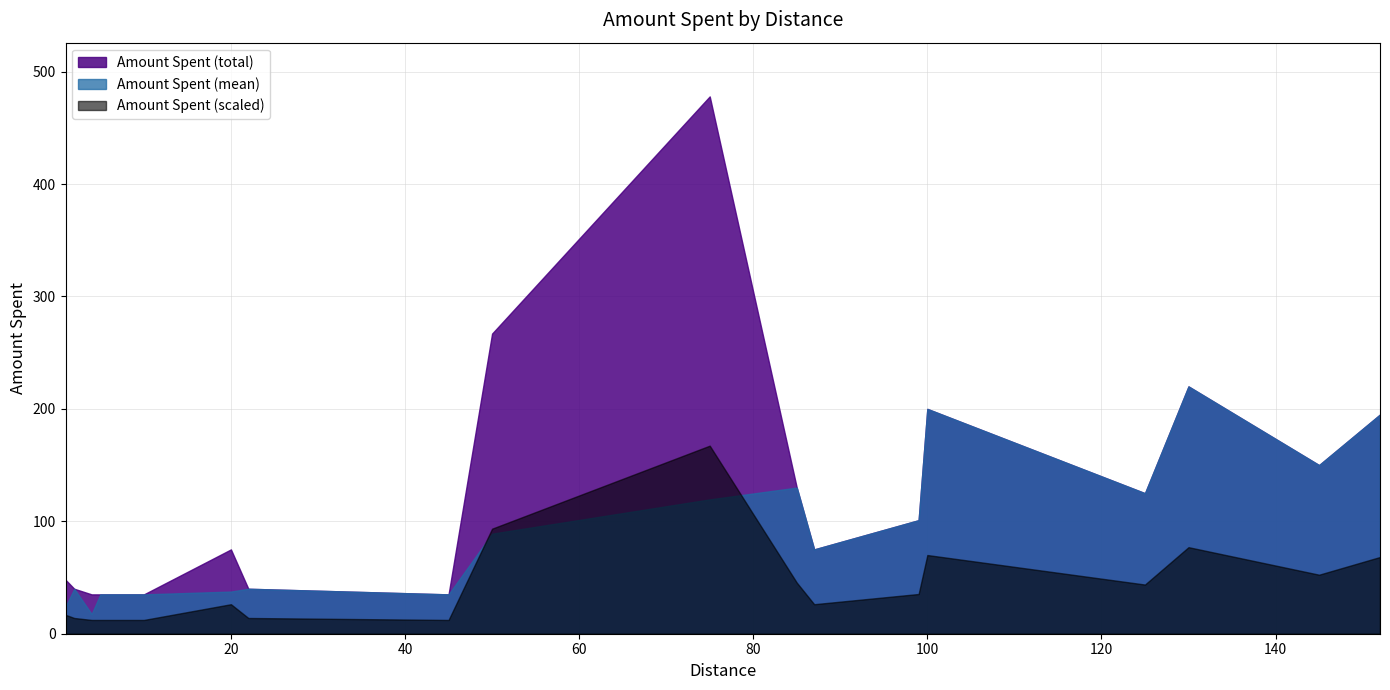

Does the chart have visible grid lines?

Yes